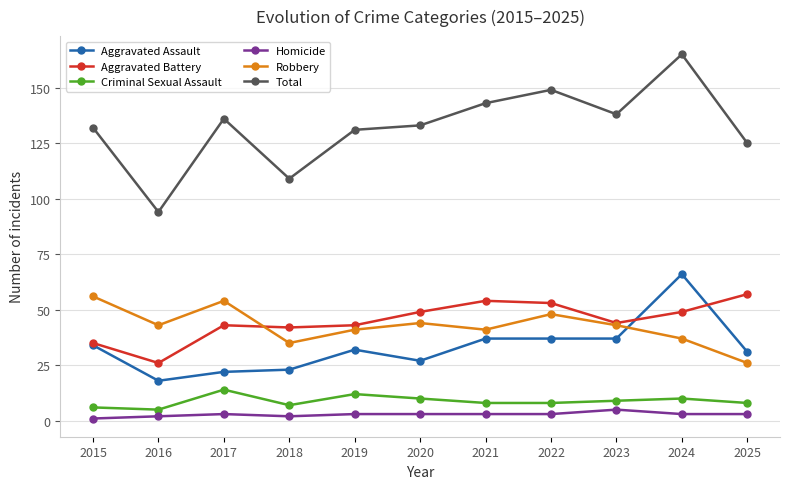

True or false: Aggravated Assault has a value of 18 at 2025.

False